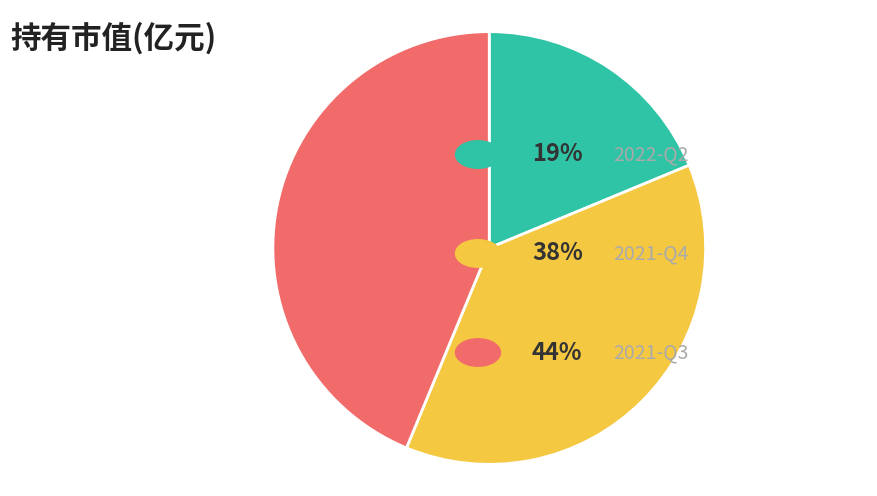

How many slices are in this pie chart?

3